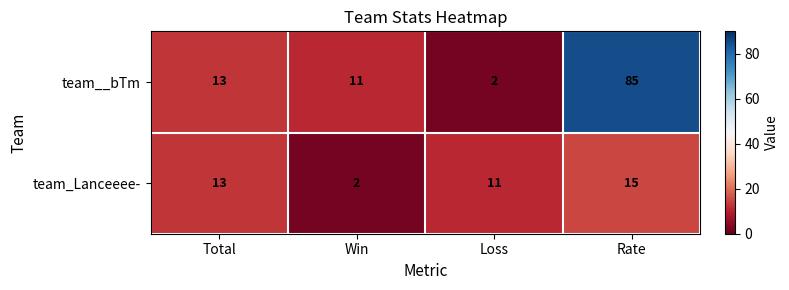

True or false: team__bTm has a value of 125 at Rate.

False